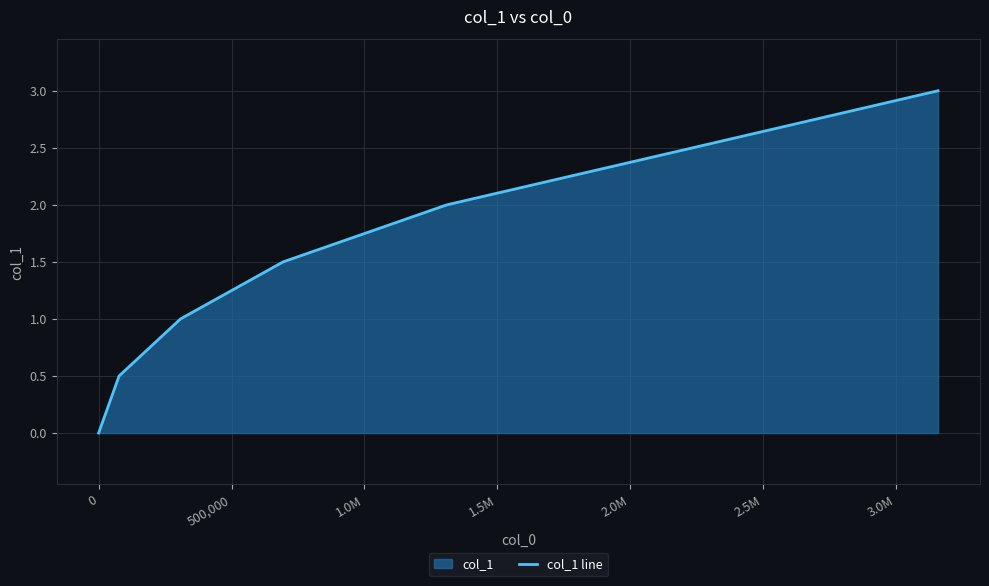

What is the average value?

1.5